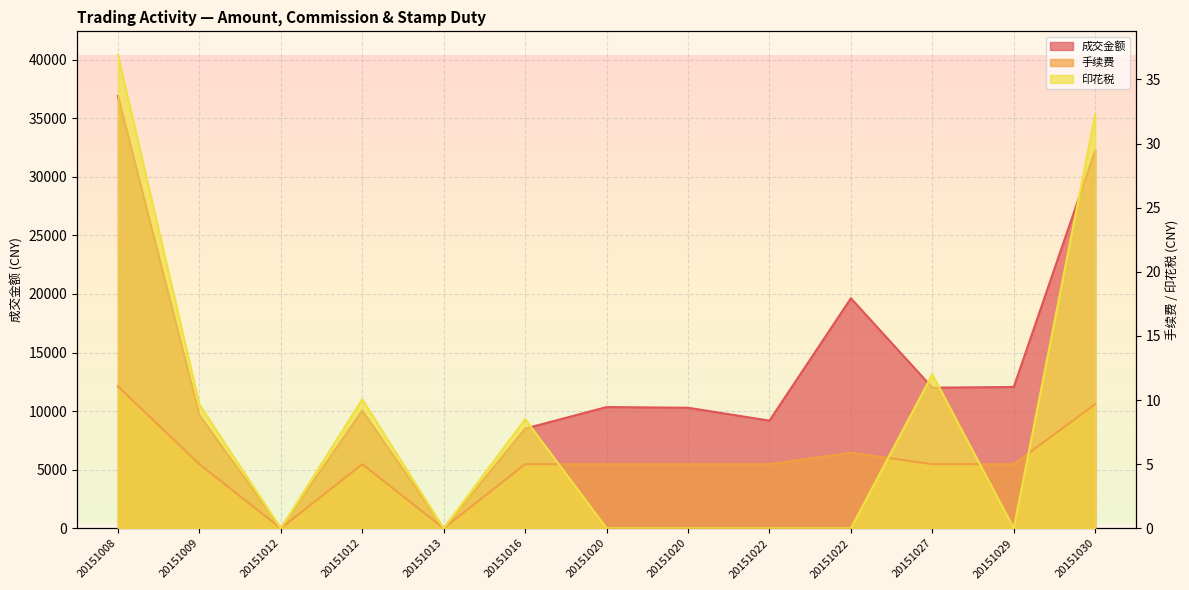

At which label is 印花税 closest to 18?

20151027